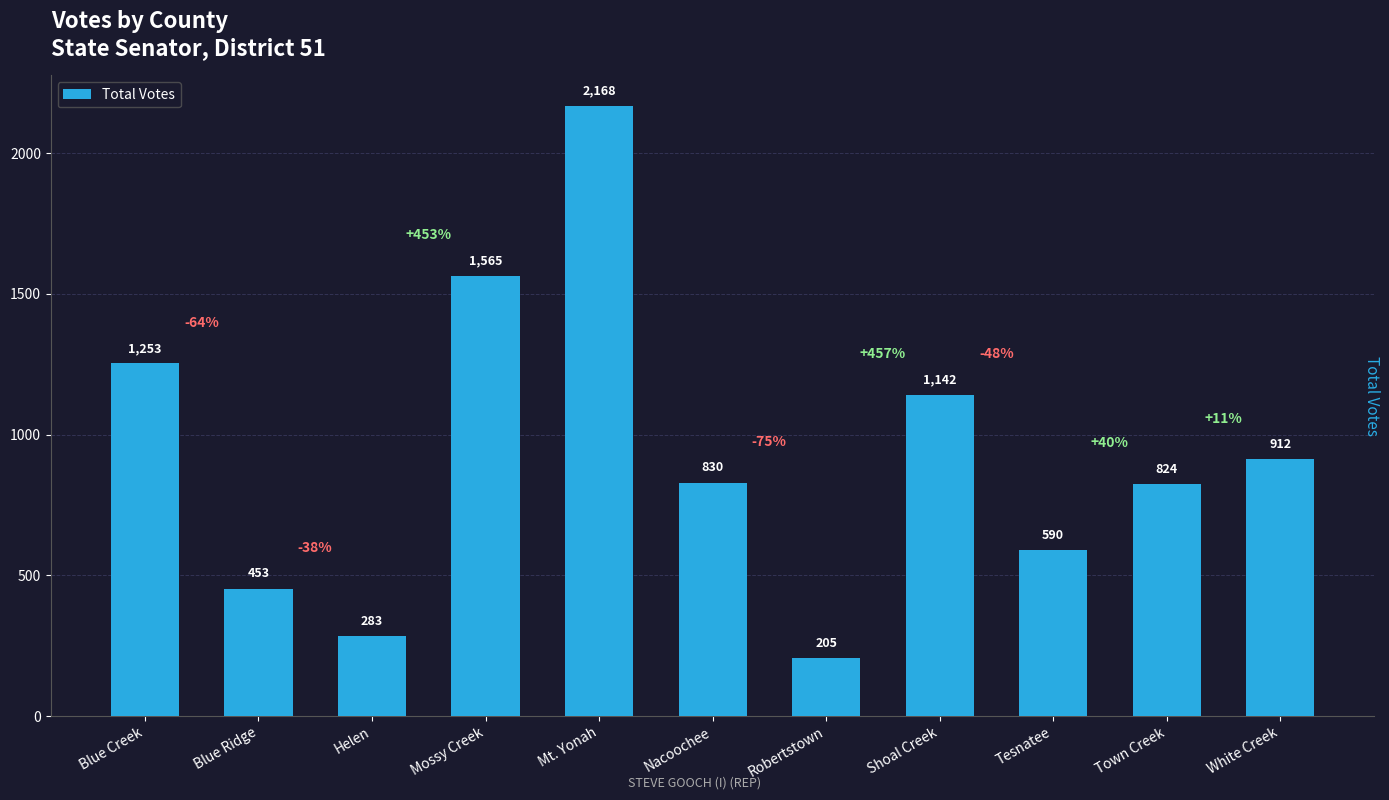

Which category has the highest value across all series?

Mt. Yonah